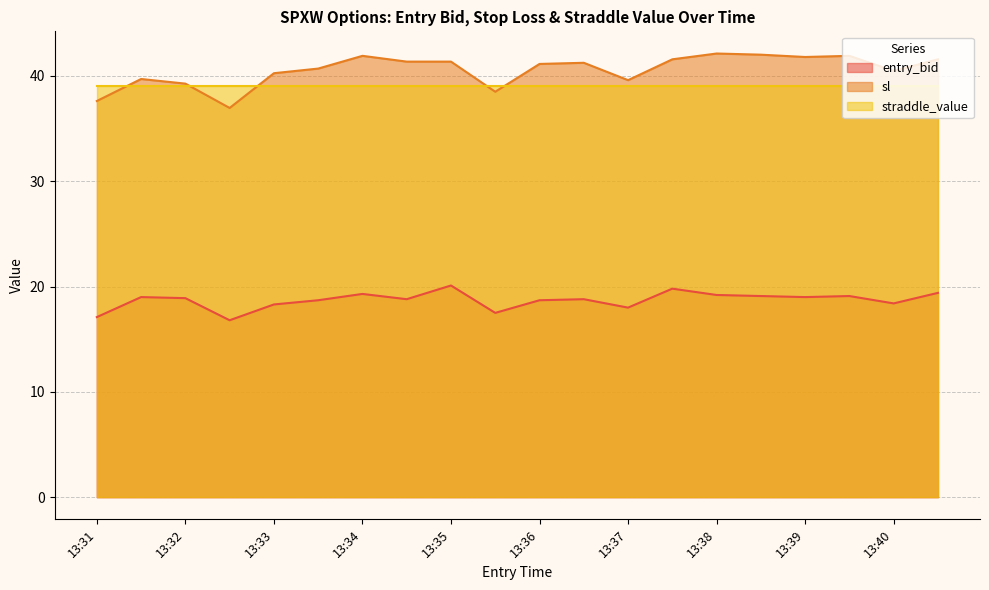

What is the difference between the sl values at 13:37 and 13:31?

2.0